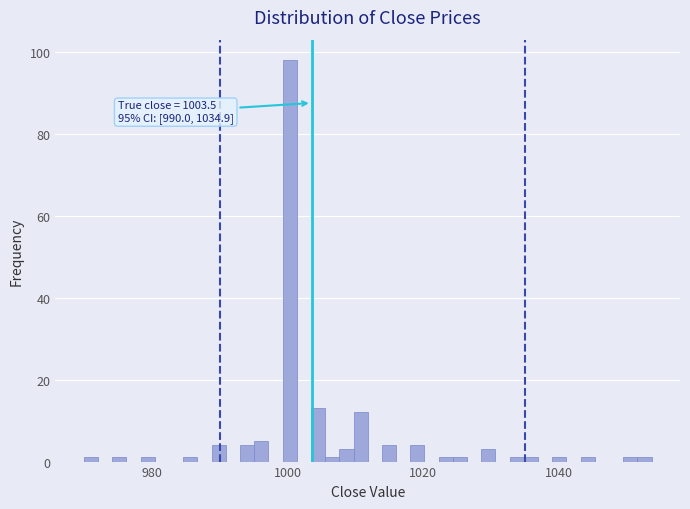

Around what value on the x-axis is the tallest bar? Give the approximate position of its centre, as read against the axis.

1000